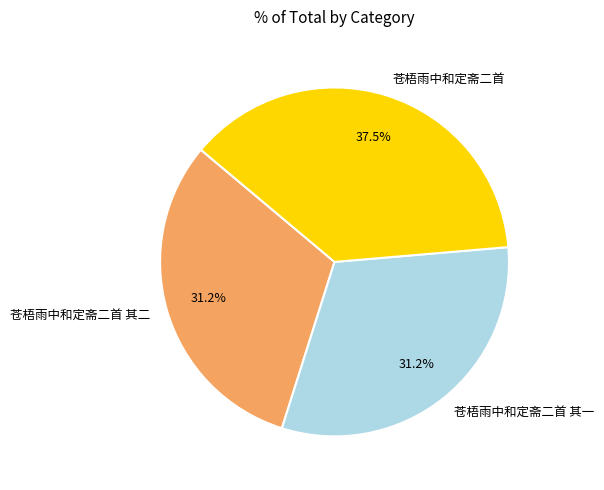

How many slices are in this pie chart?

3